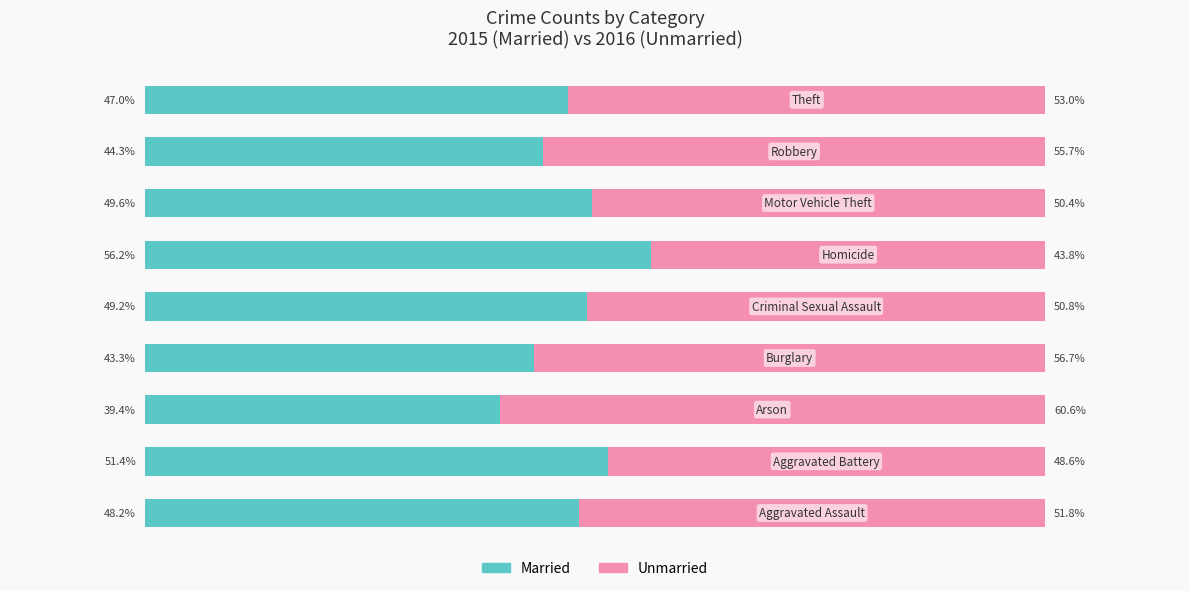

At how many categories does at least one series exceed 45?

9